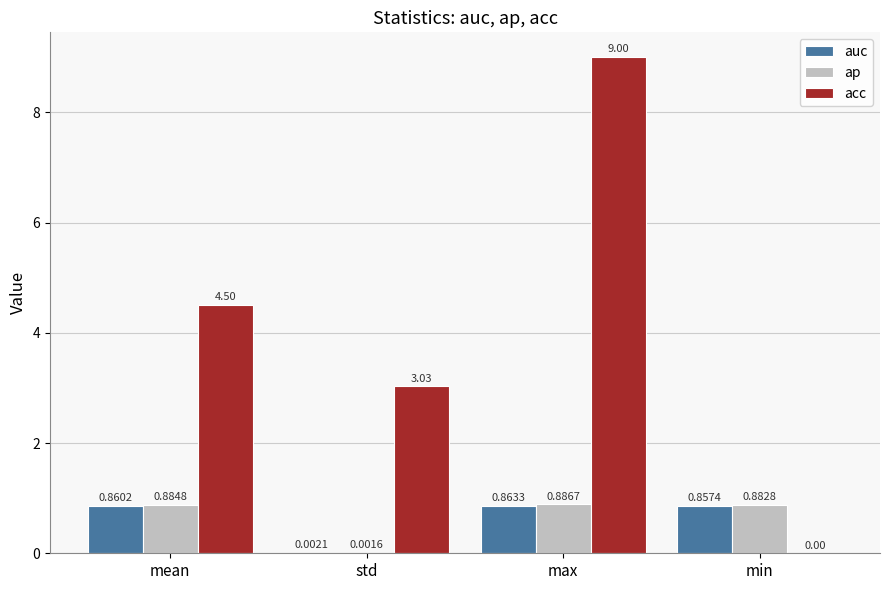

How many groups of bars are there?

4